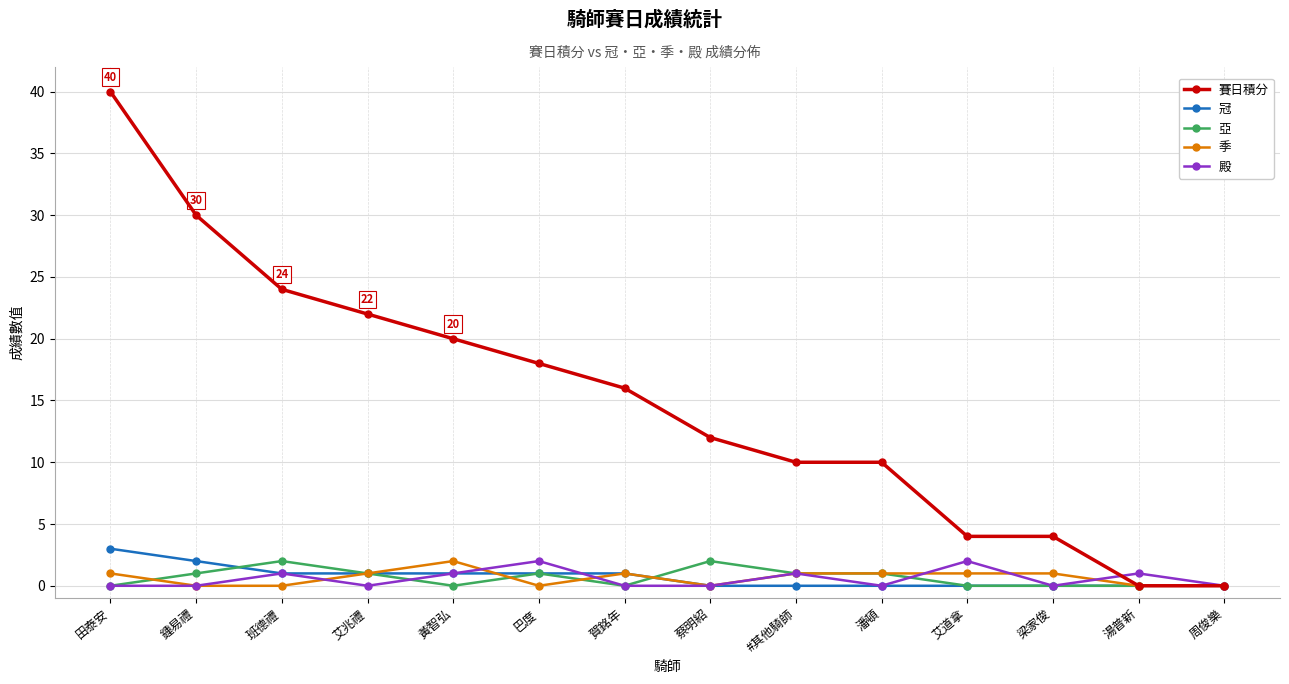

What is the label of the 1st point from the right?

周俊樂